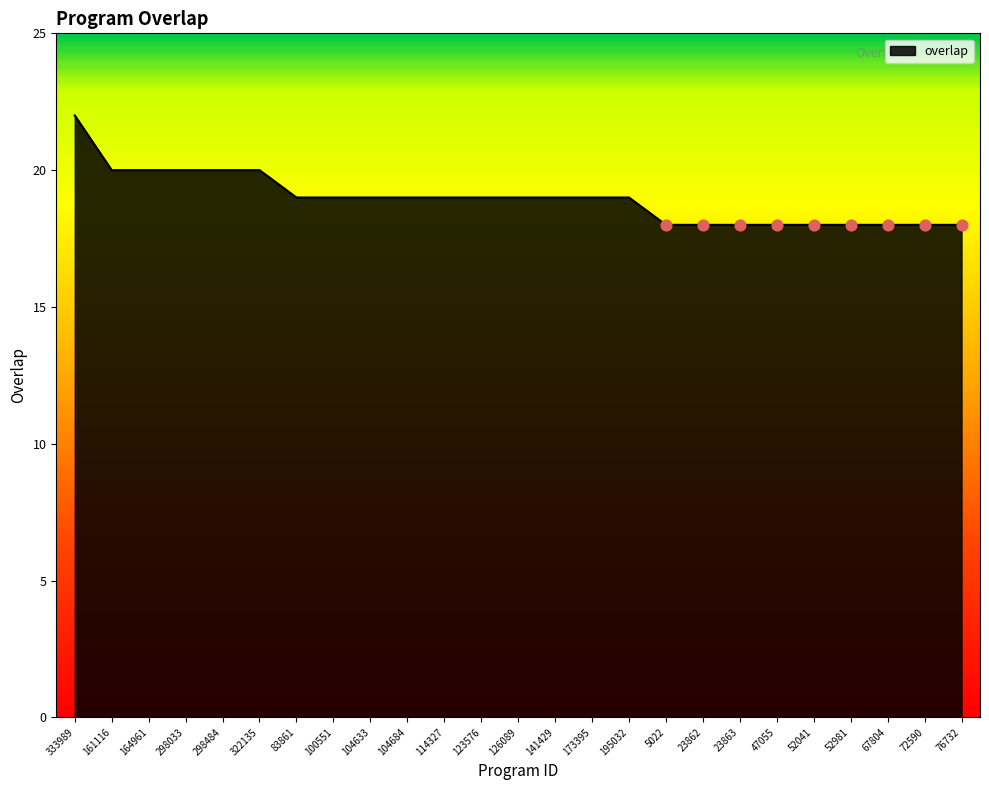

What is the change in value from 333989 to 5022?

-4